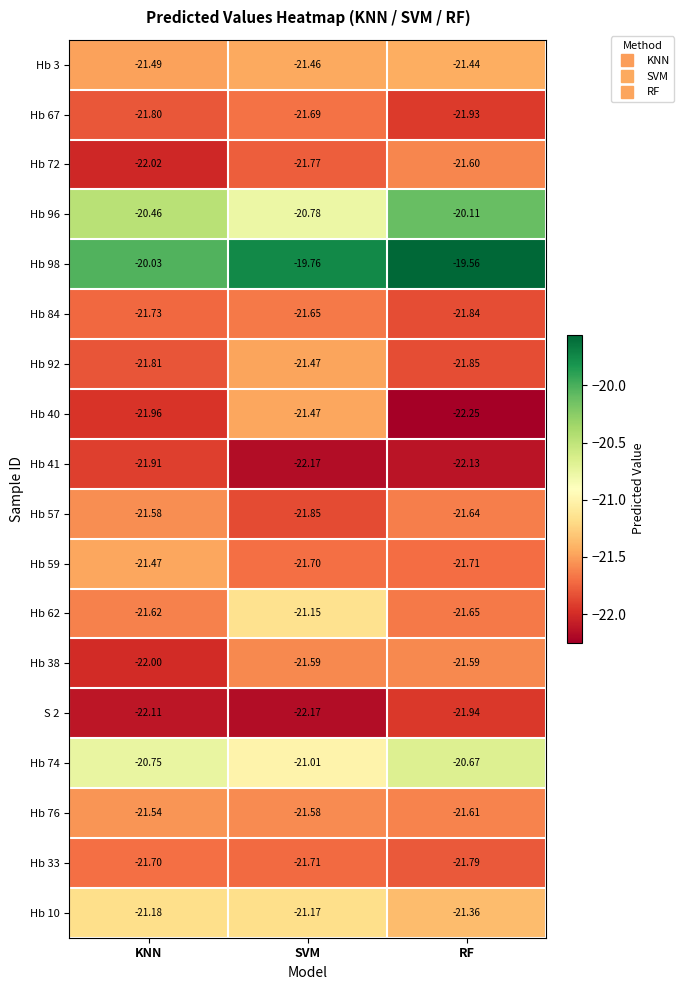

At which label does Hb 92 reach its peak?

SVM